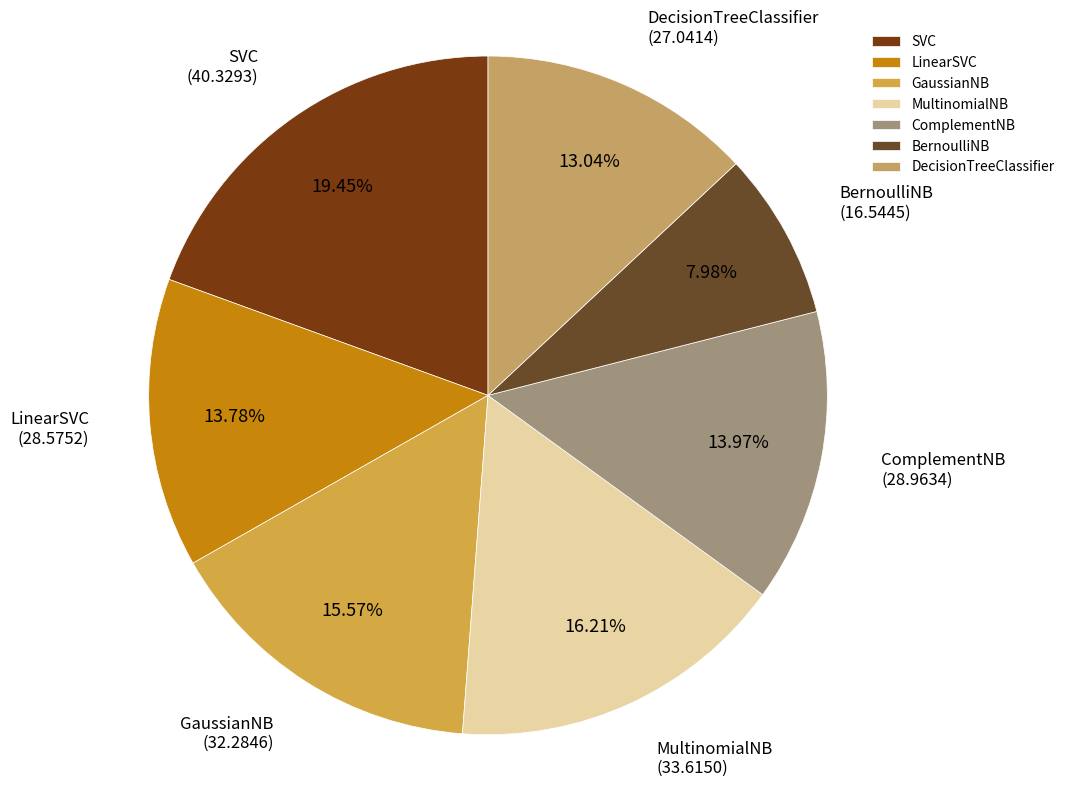

To the nearest percent, what is the difference between the largest and smallest slice percentages?

11%